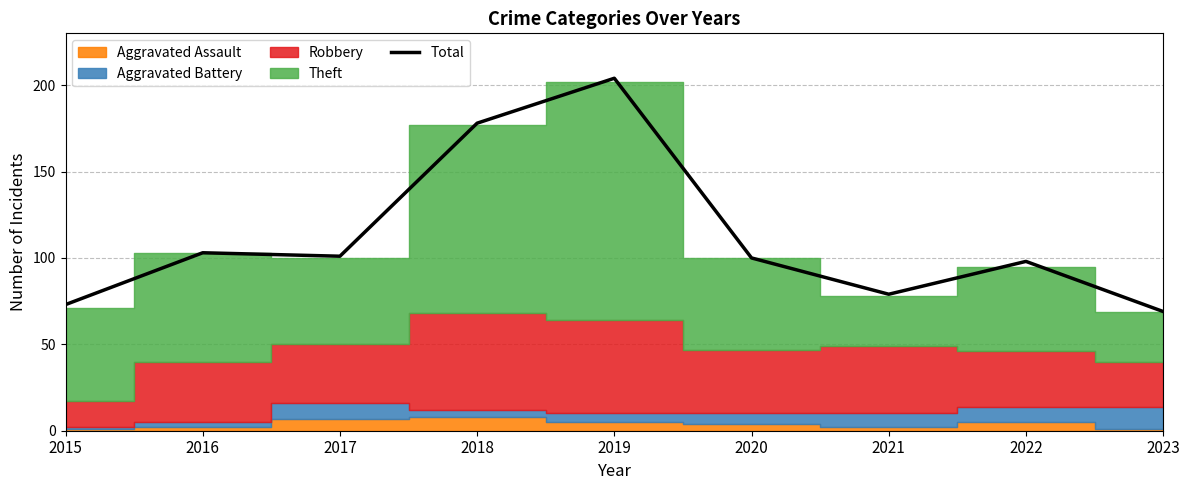

At which label does the data first exceed 100?

2016